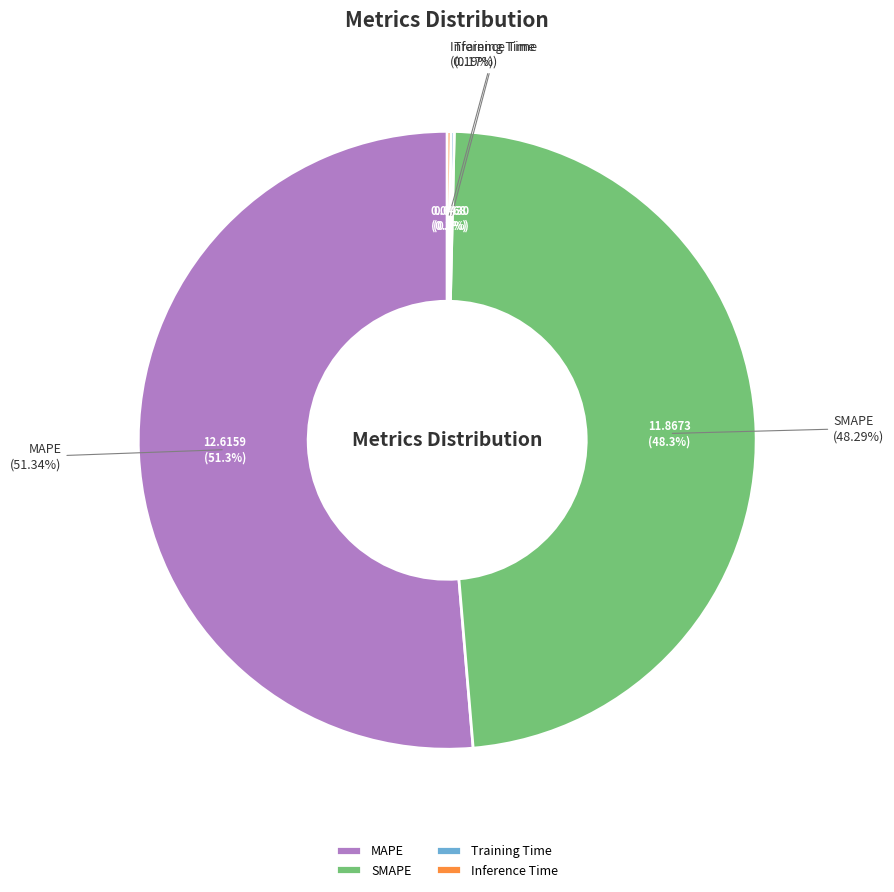

Is the sum of Training Time and Inference Time greater than half?

No